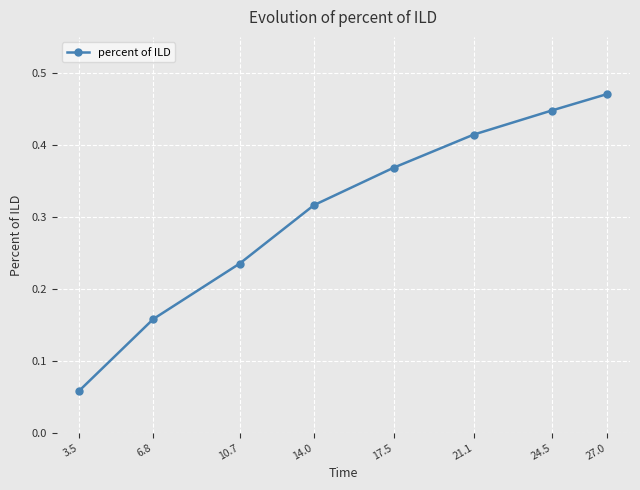

What position from the right is 24.5?

2